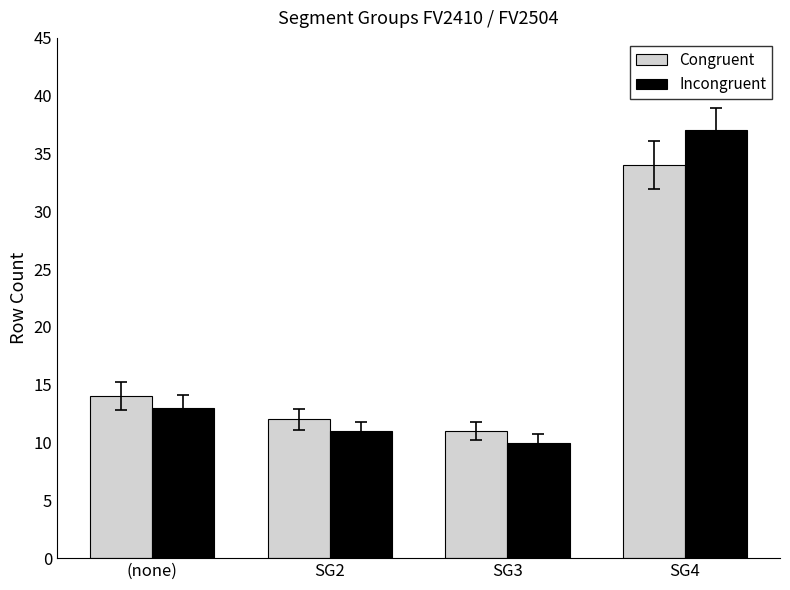

How many groups of bars are there?

4